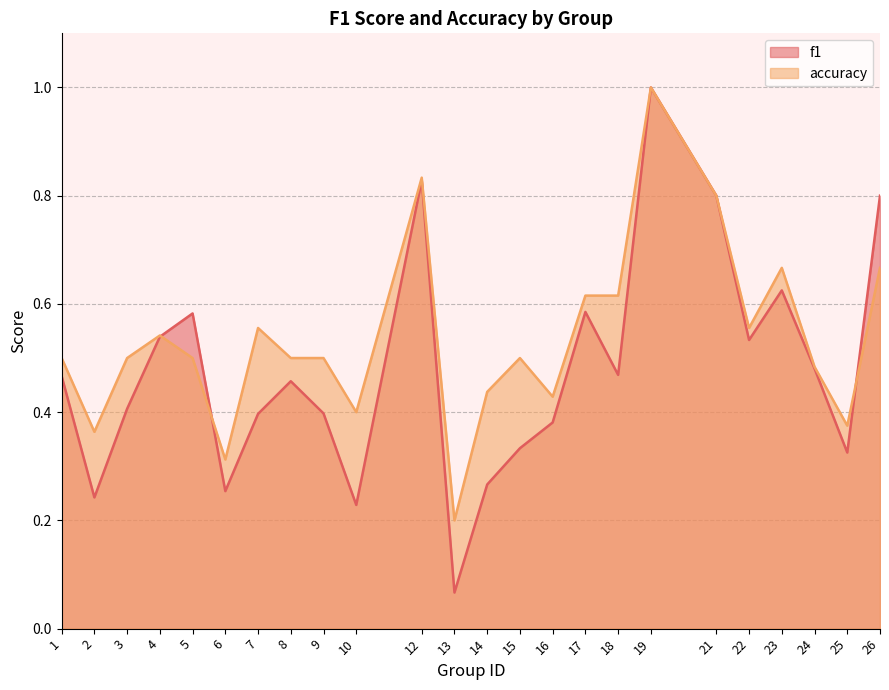

How many lines are shown in the chart?

2